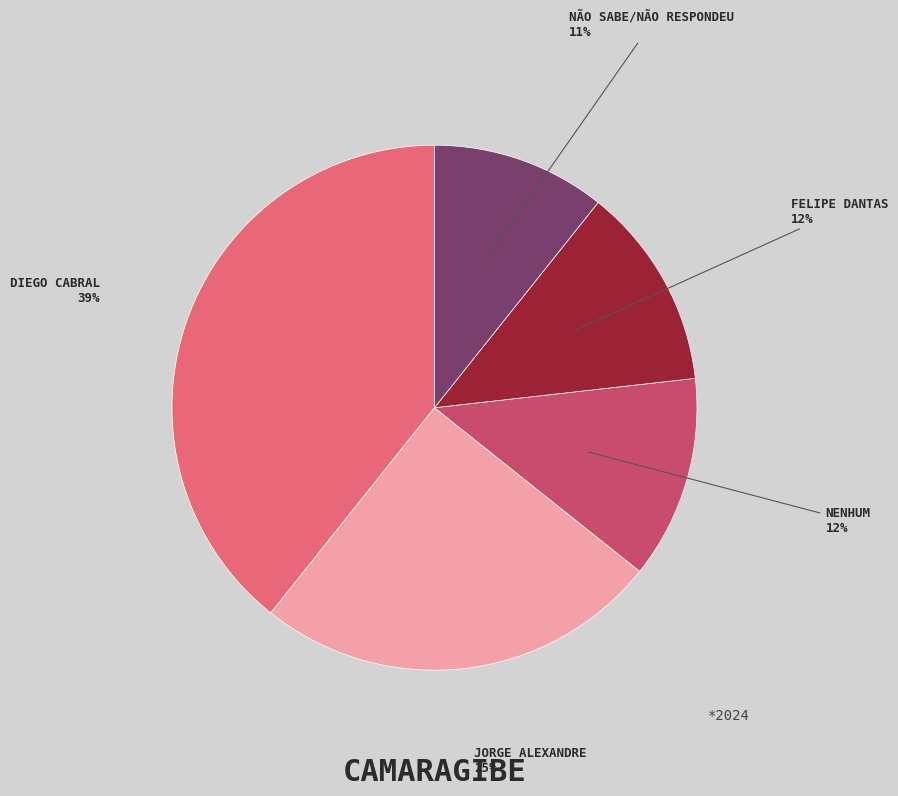

Is NENHUM the majority of the pie?

No